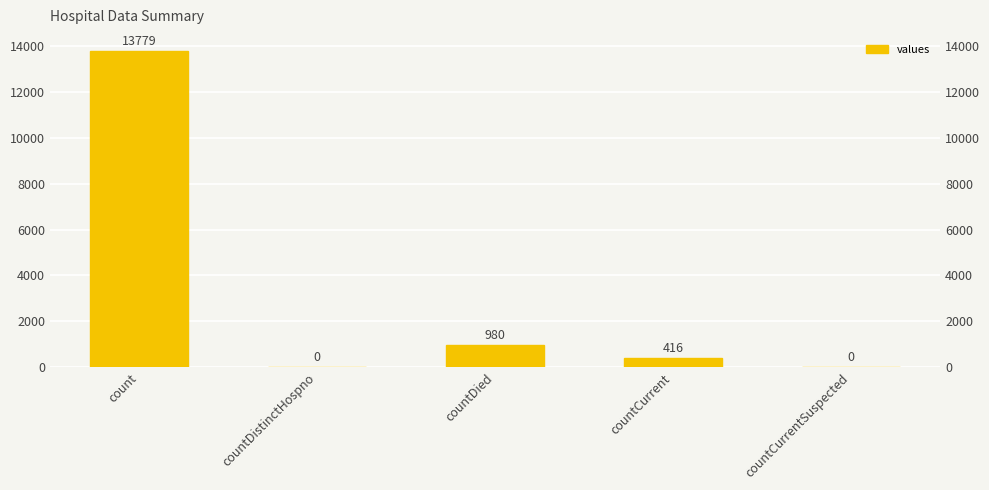

The chart shows a value of -5886 at countCurrentSuspected. True or false?

False